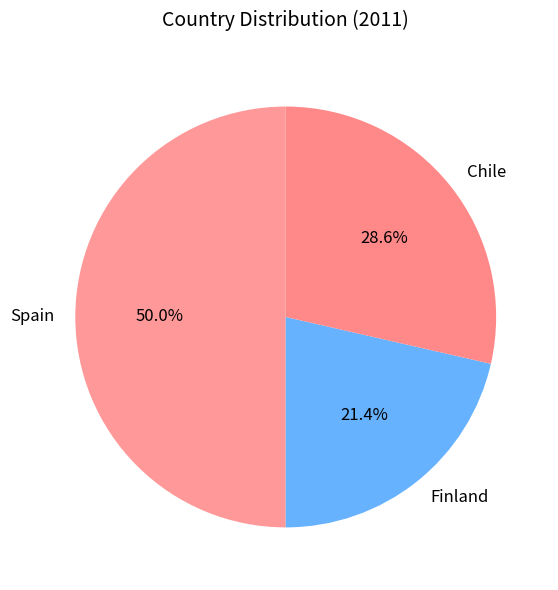

Does Chile account for over 50% of the chart?

No